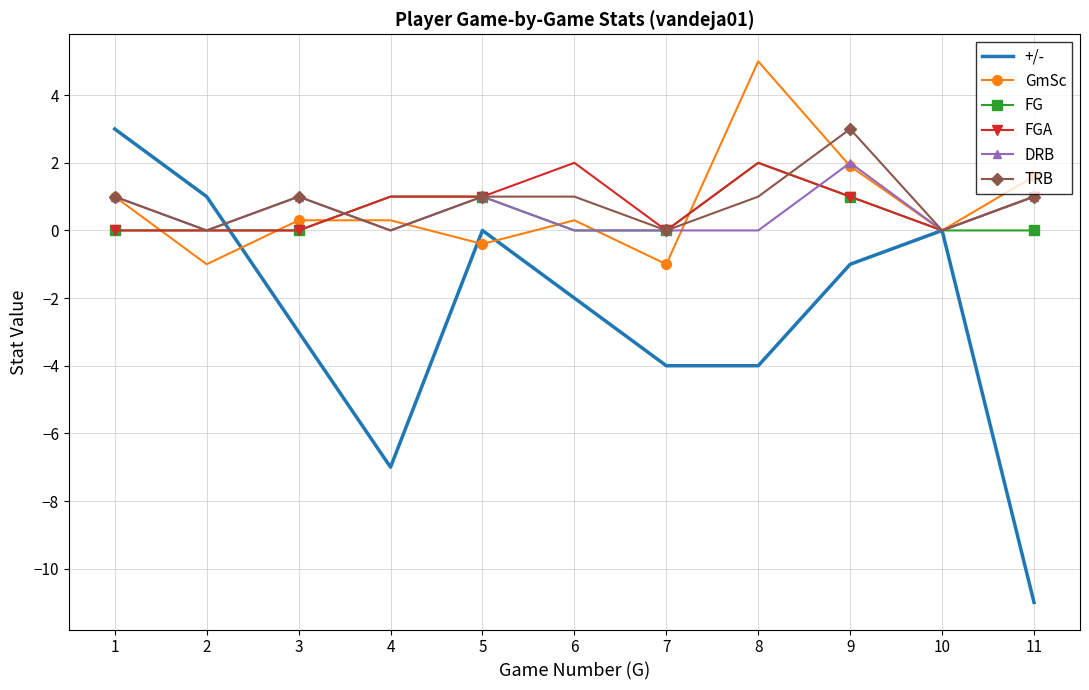

True or false: DRB has a value of 1.0 at 3.

True